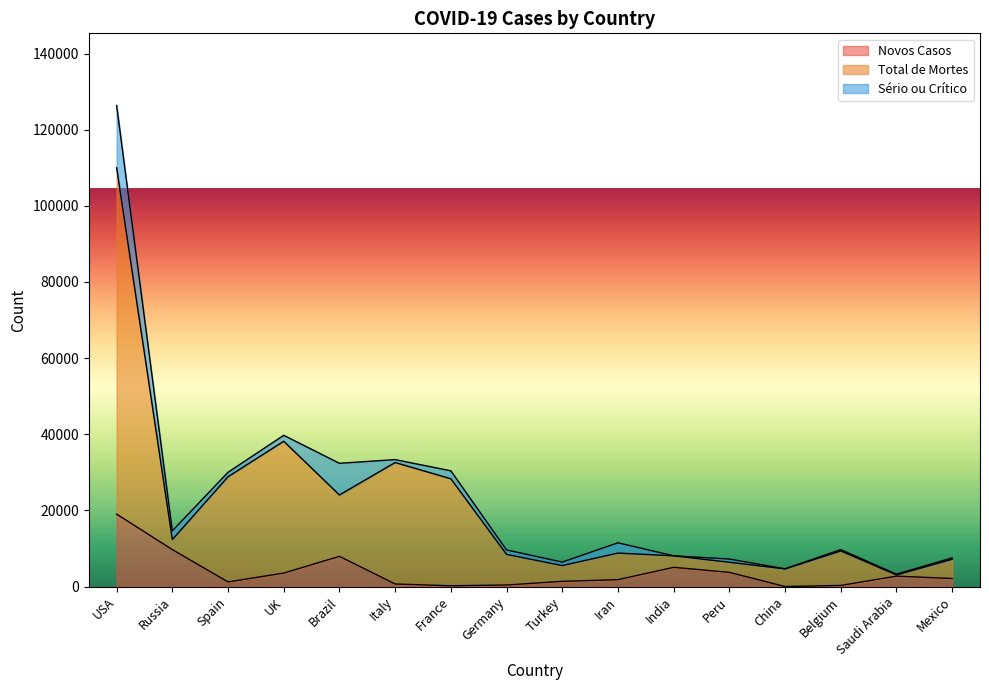

Which series has the largest total across all categories?

Total de Mortes